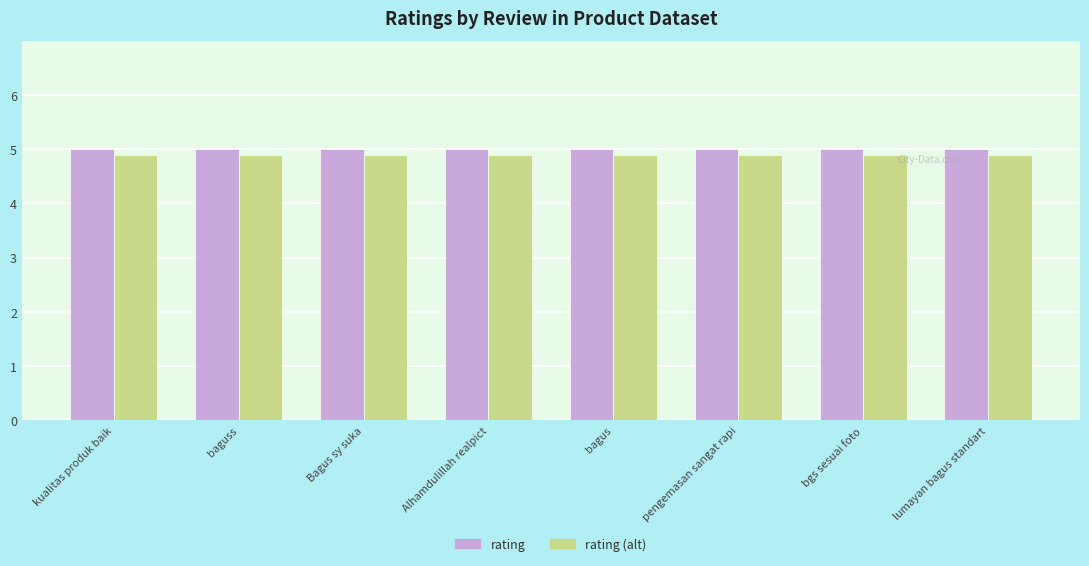

What is the sum of all rating (alt) values?

39.2